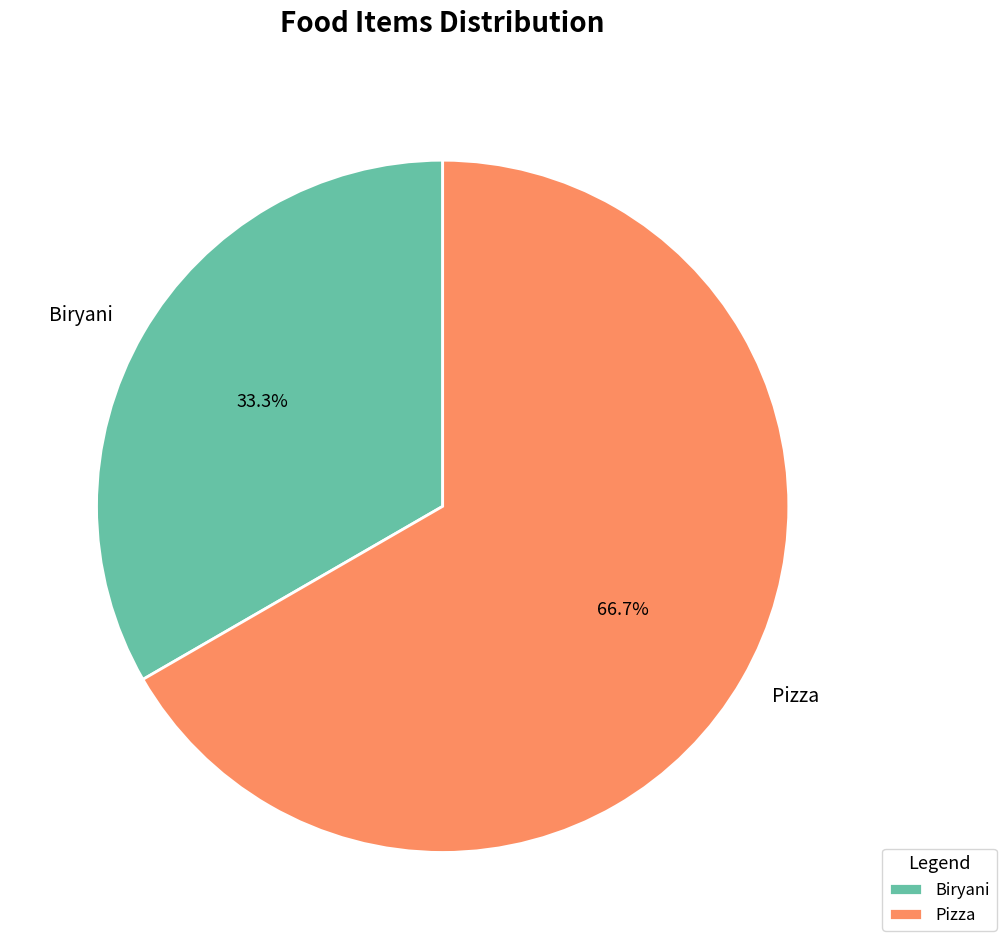

Which has a higher value, Pizza or Biryani?

Pizza